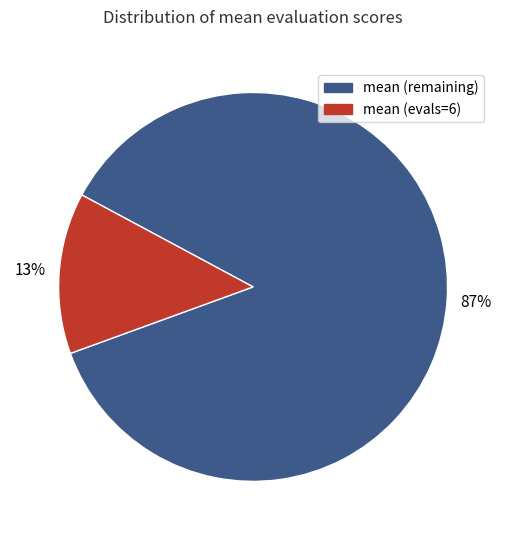

To the nearest percent, what is the average slice percentage?

50%